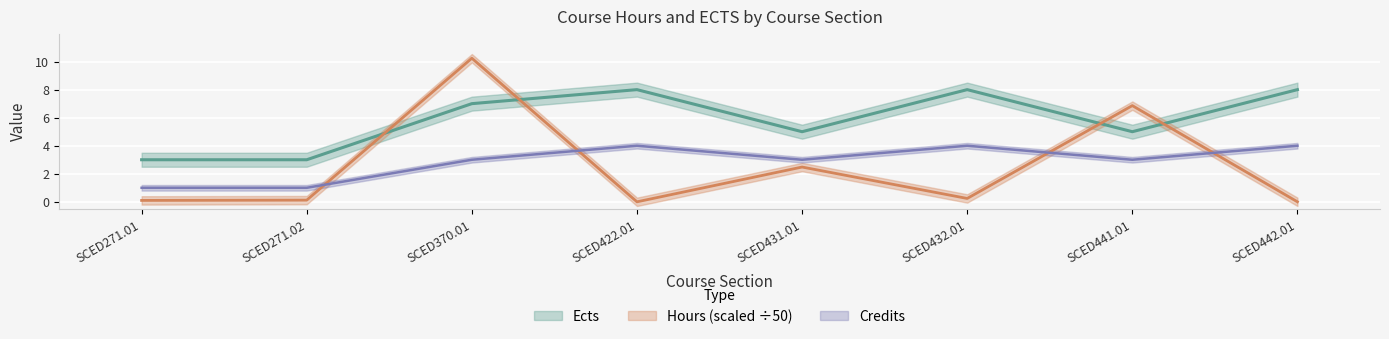

Between SCED432.01 and SCED441.01, which series saw the biggest shift?

Hours